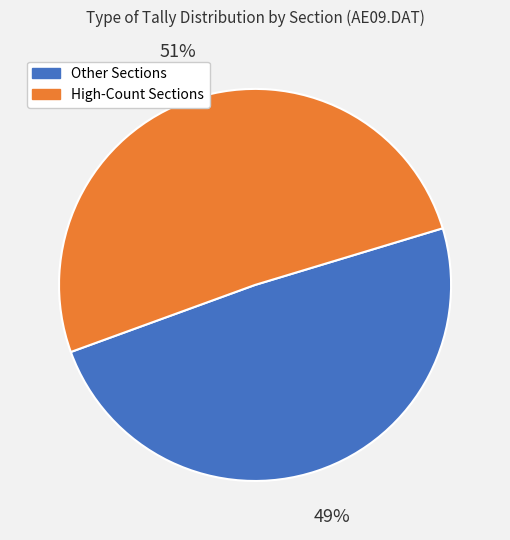

To the nearest percent, what is the average slice percentage?

50%